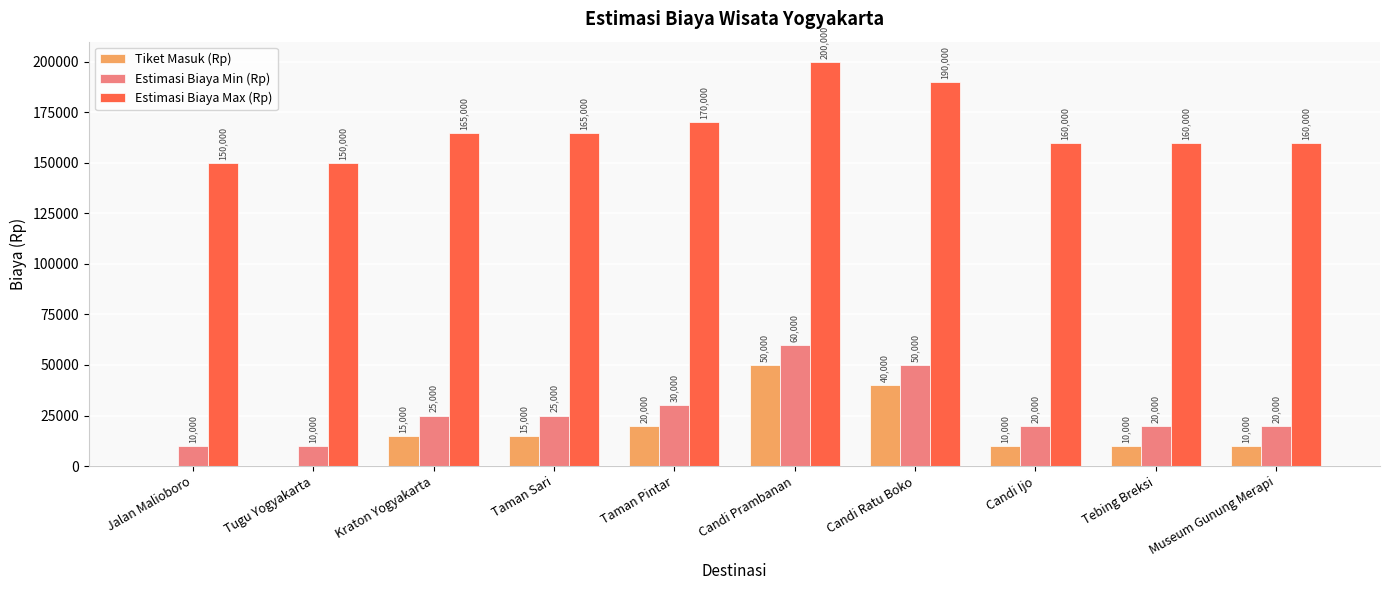

Reading right to left, what are all the values shown in this chart?

Tiket Masuk (Rp): Museum Gunung Merapi=10000	Tebing Breksi=10000	Candi Ijo=10000	Candi Ratu Boko=40000	Candi Prambanan=50000	Taman Pintar=20000	Taman Sari=15000	Kraton Yogyakarta=15000	Tugu Yogyakarta=0	Jalan Malioboro=0
Estimasi Biaya Min (Rp): Museum Gunung Merapi=20000	Tebing Breksi=20000	Candi Ijo=20000	Candi Ratu Boko=50000	Candi Prambanan=60000	Taman Pintar=30000	Taman Sari=25000	Kraton Yogyakarta=25000	Tugu Yogyakarta=10000	Jalan Malioboro=10000
Estimasi Biaya Max (Rp): Museum Gunung Merapi=160000	Tebing Breksi=160000	Candi Ijo=160000	Candi Ratu Boko=190000	Candi Prambanan=200000	Taman Pintar=170000	Taman Sari=165000	Kraton Yogyakarta=165000	Tugu Yogyakarta=150000	Jalan Malioboro=150000